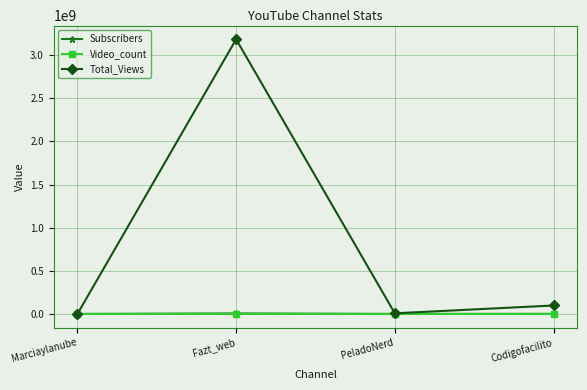

True or false: Video_count and Subscribers intersect in this chart.

False